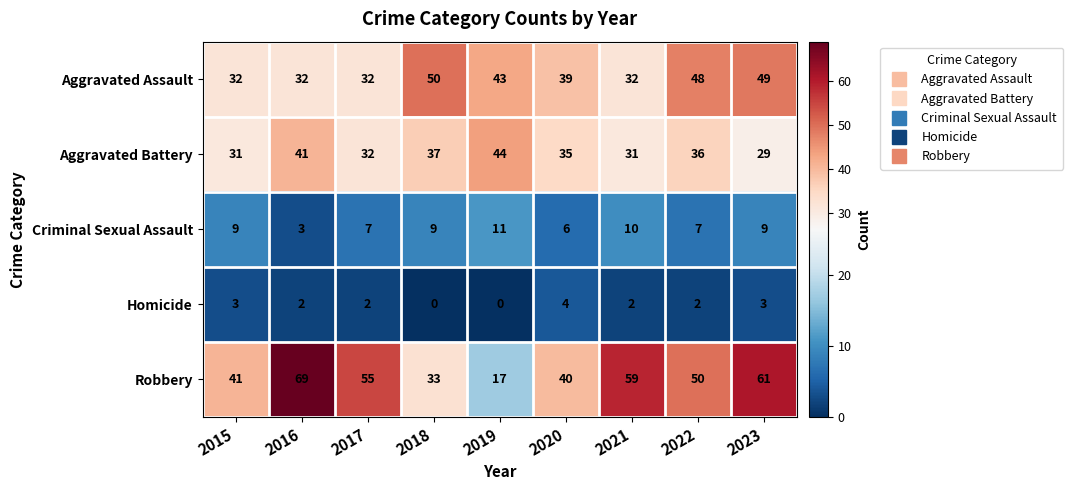

The value of Aggravated Battery at 2017 is 32. True or false?

True